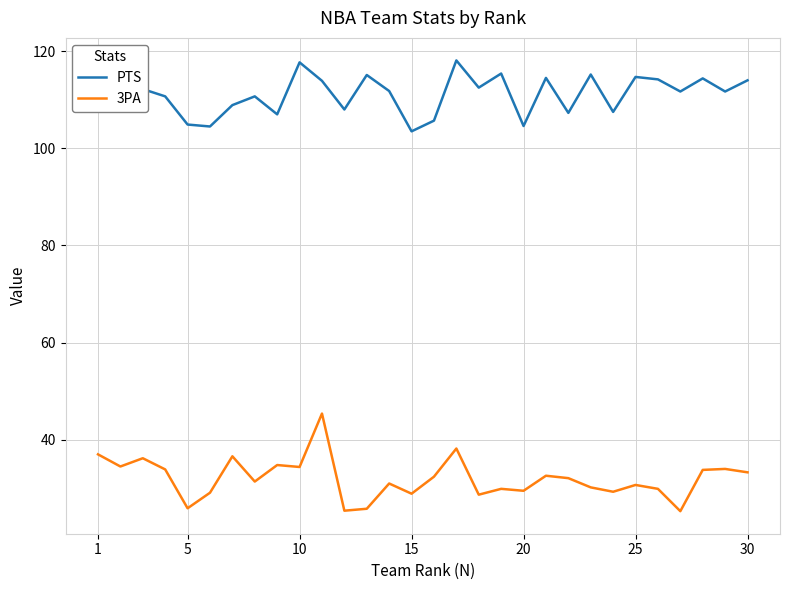

What is the difference between the maximum and minimum values in the 3PA series?

20.1